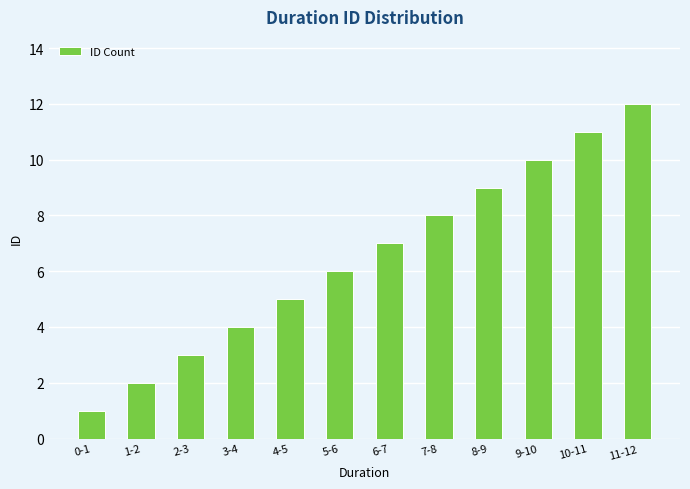

What is the difference between the values at 2-3 and 7-8?

5